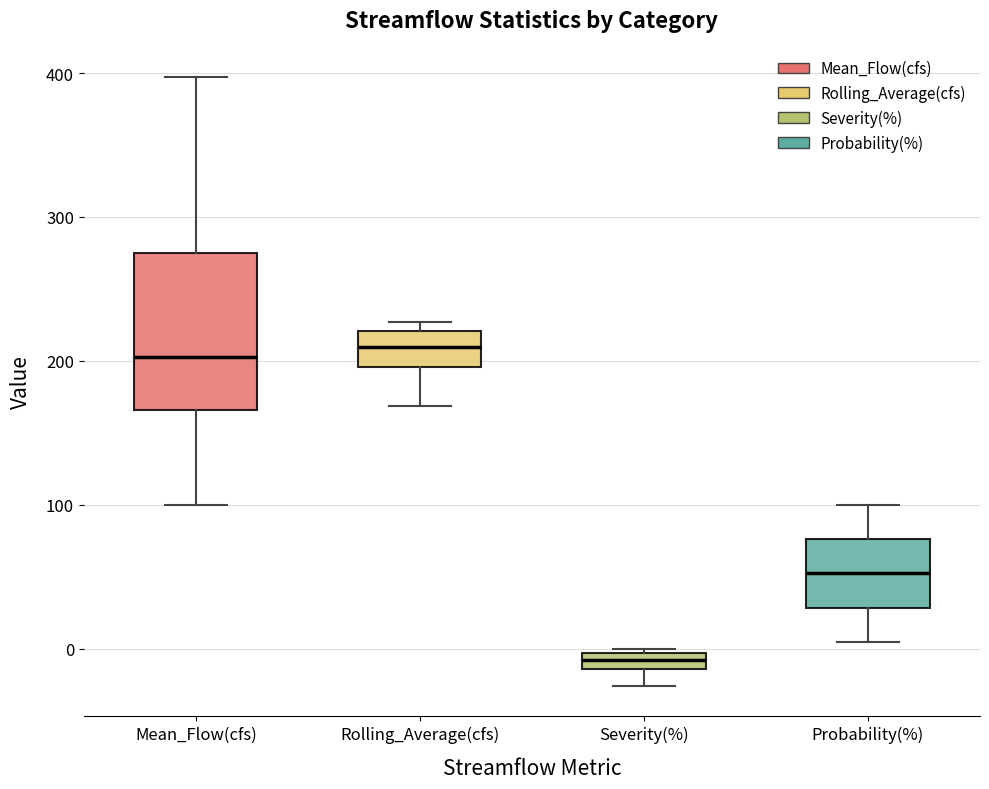

Where does the median line of the box for Mean_Flow(cfs) sit on the y-axis? The values are not printed on the chart, so give them approximately, as read against the axis.

200